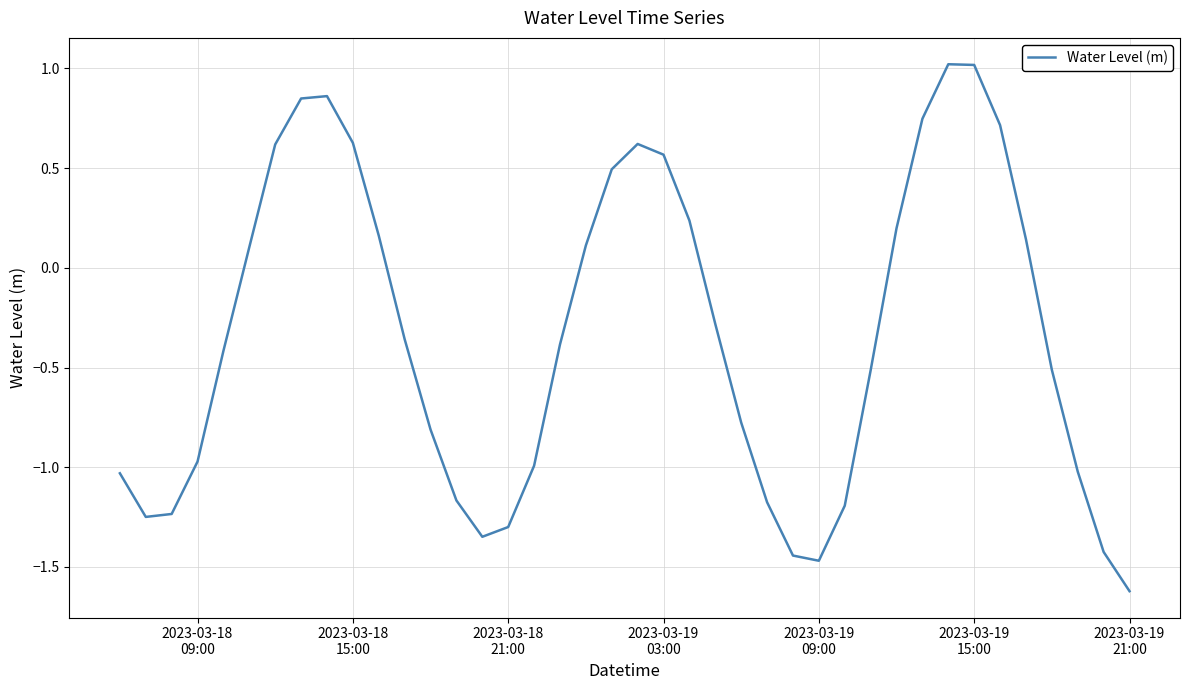

What is the smallest value displayed?

-1.6